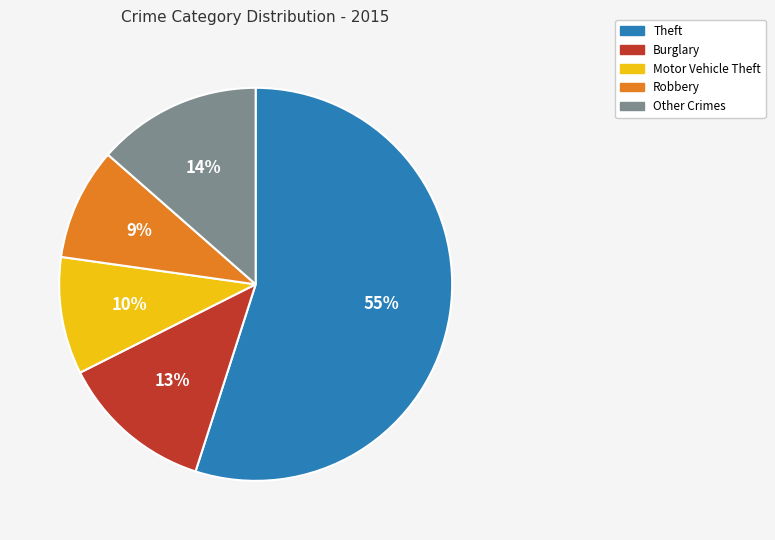

Is there a majority slice in this chart?

Yes